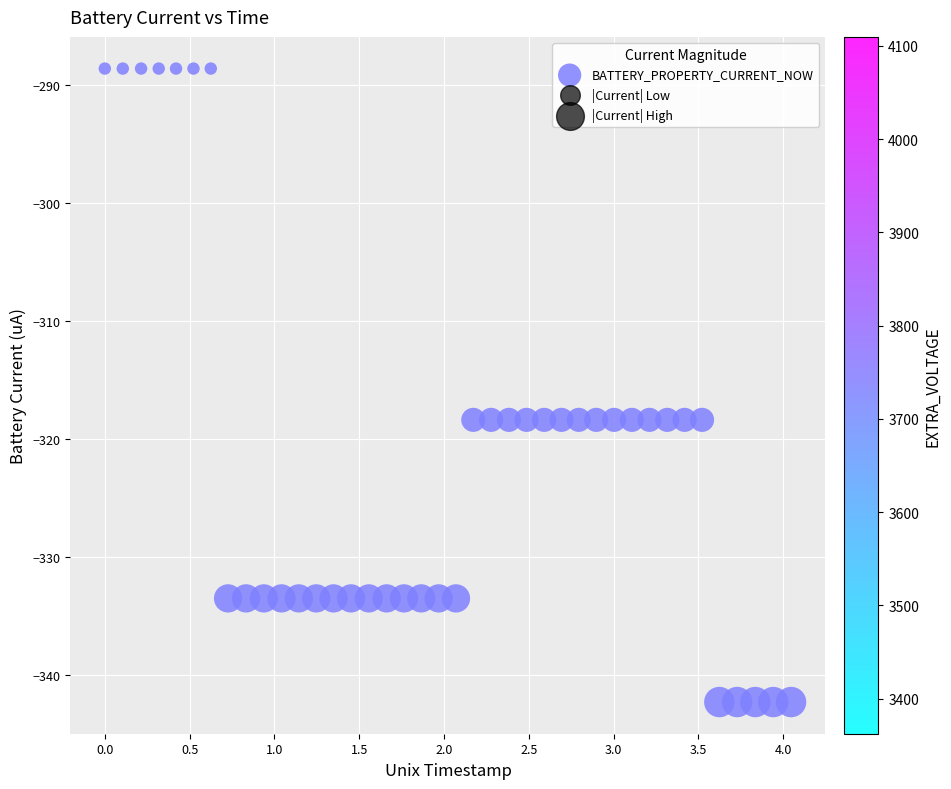

What is the range of X values (max minus min)?

4.0